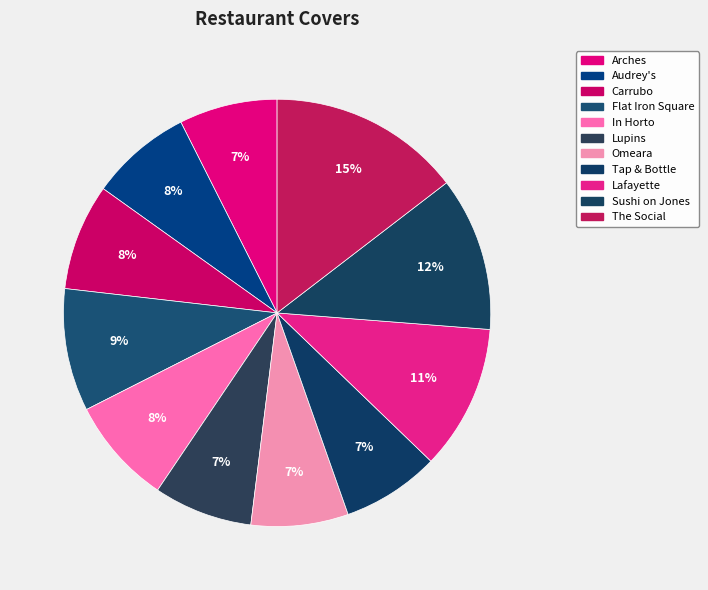

Is In Horto the majority of the pie?

No